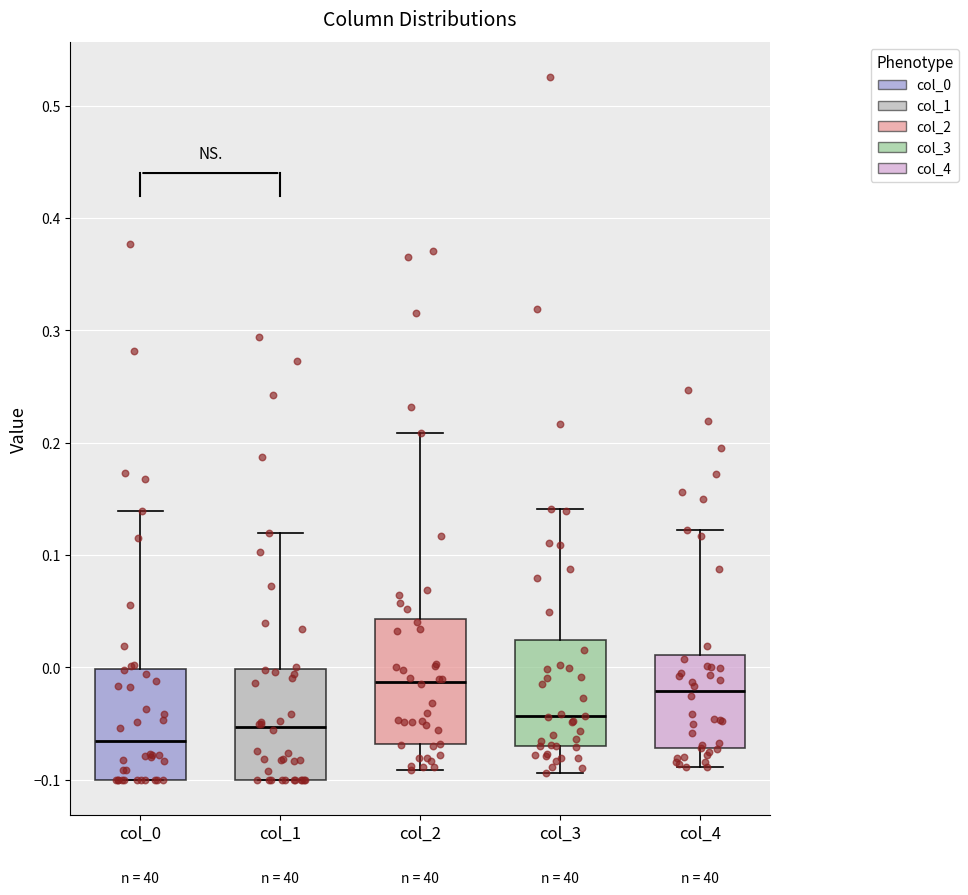

Which box is the tallest, from its lower edge to its upper edge?

col_2